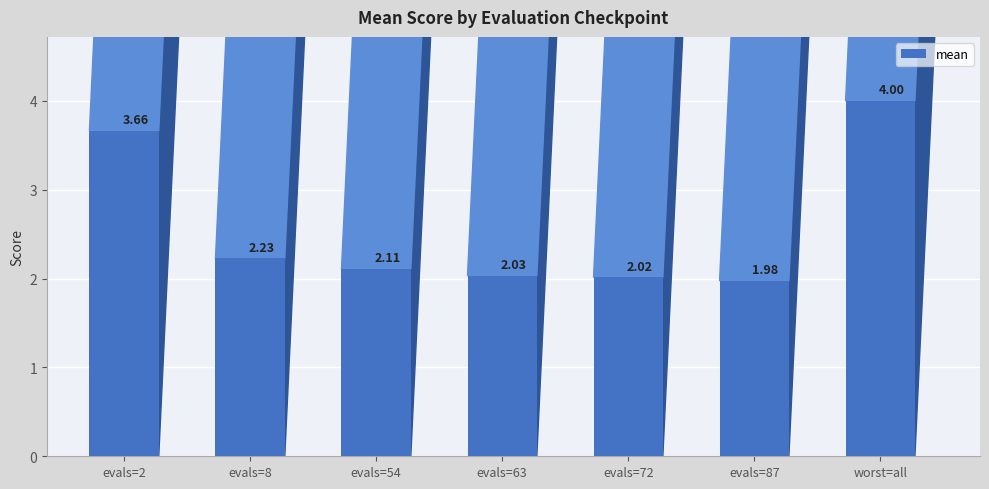

What is the ratio of the value at evals=2 to the value at evals=87?

1.9